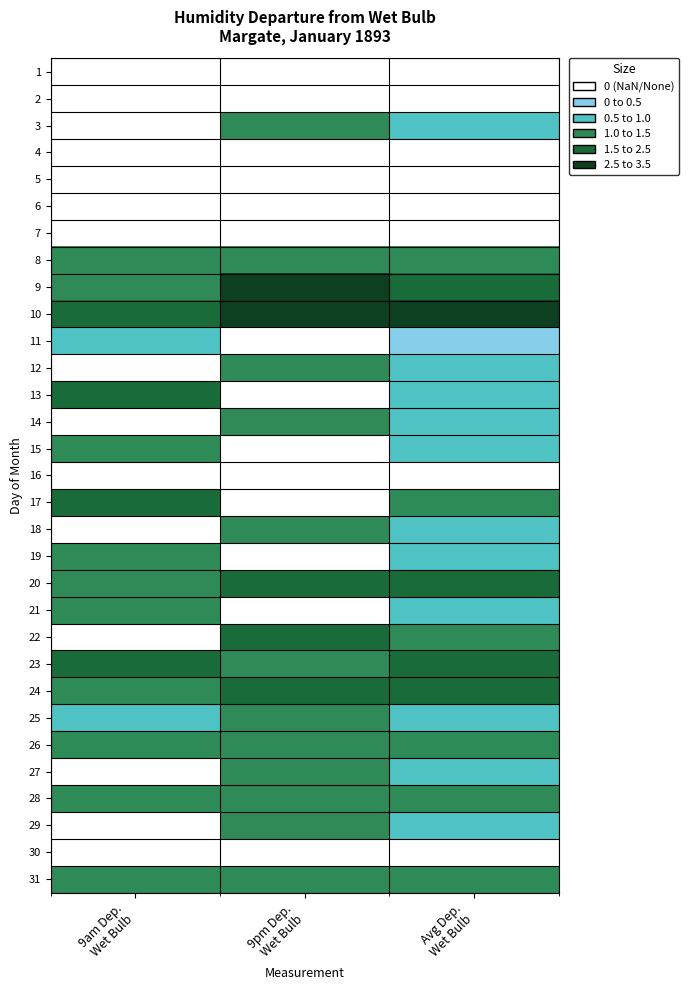

Count the number of data series in this chart.

31